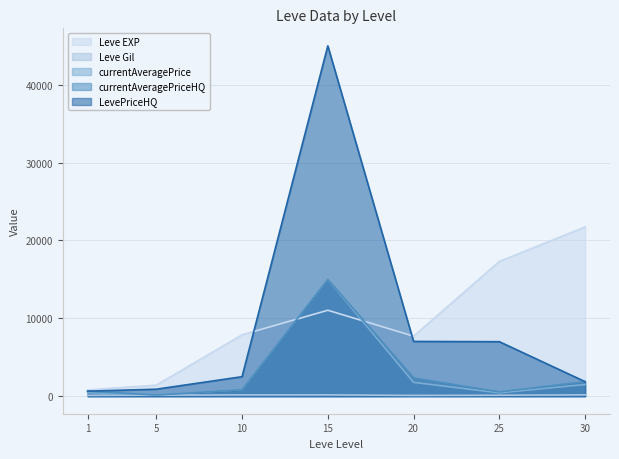

At which category does Leve Gil reach its first local valley?

20